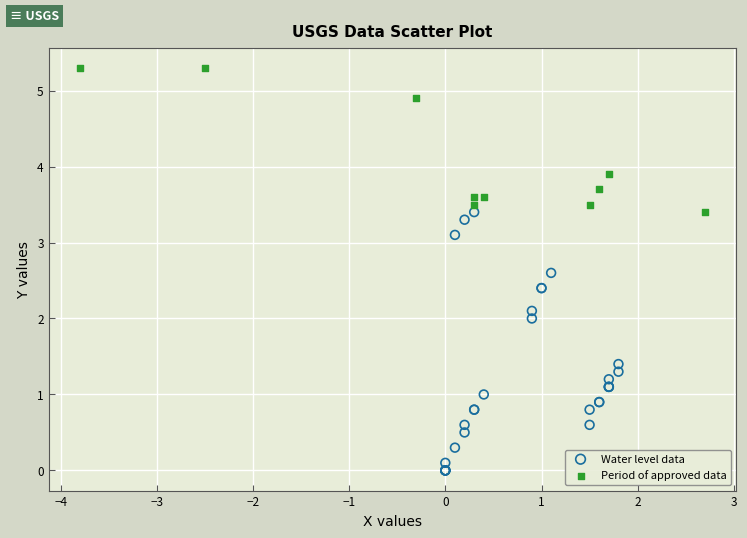

Which series contains the lowest Y value?

Water level data